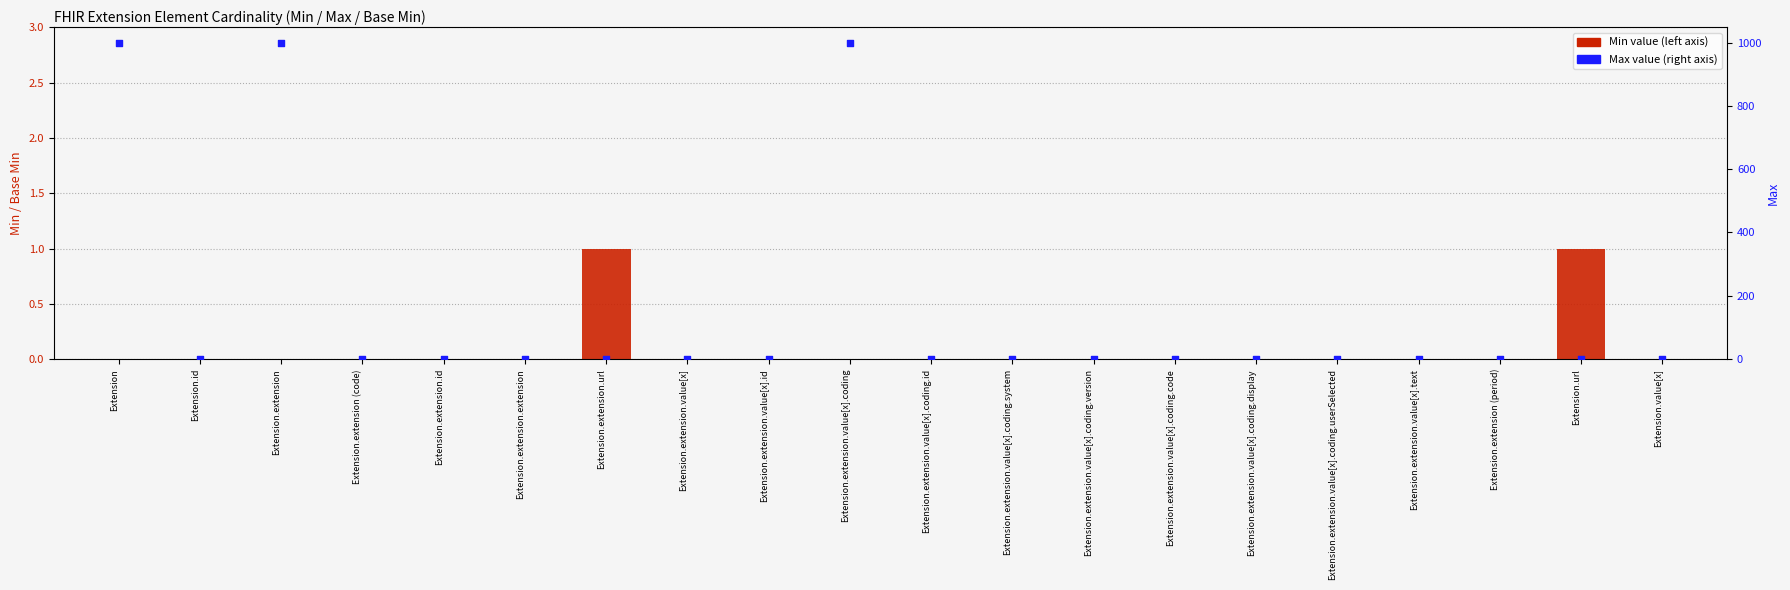

Which series contains the highest Y value?

Max value